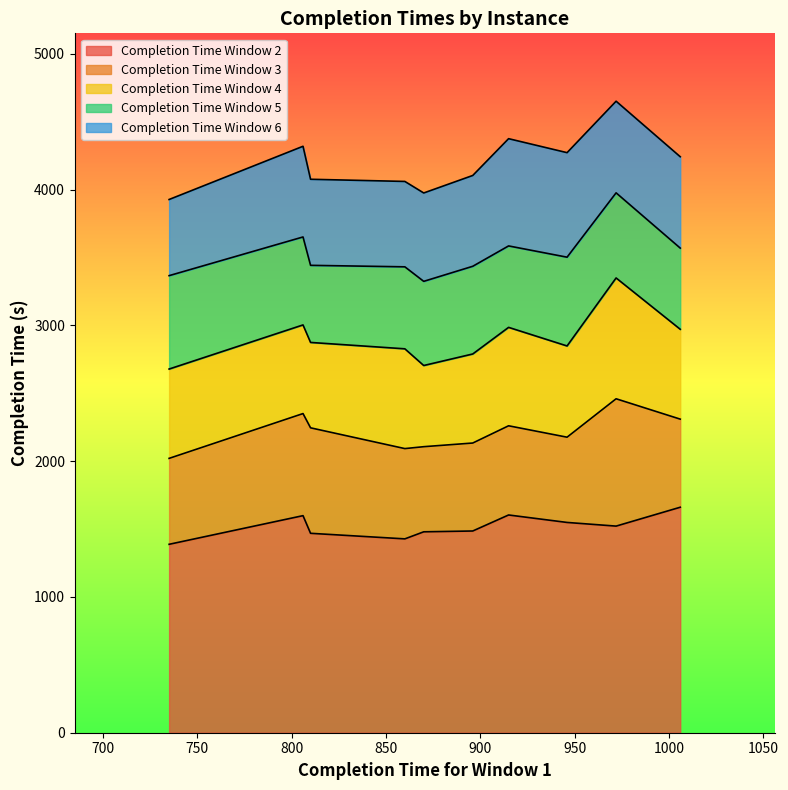

Is the value of Completion Time Window 3 at TA75 greater than the value of Completion Time Window 5 at TA75?

No